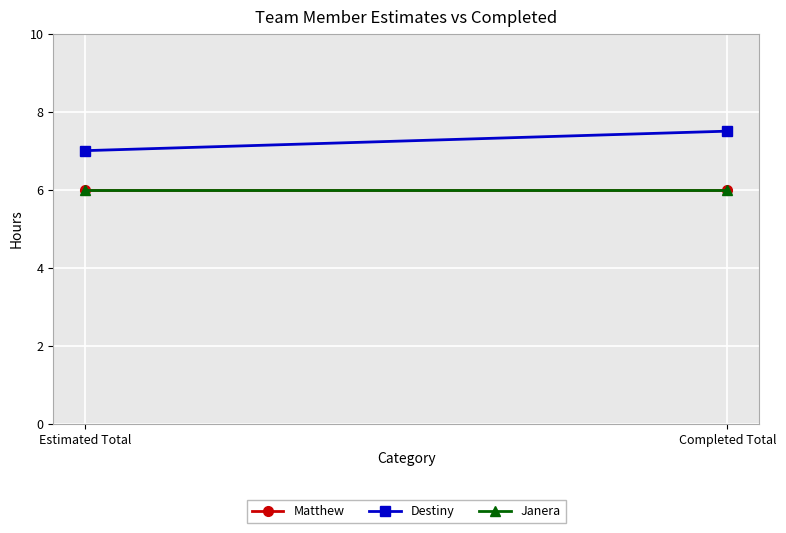

Which series has the widest spread of values?

Destiny